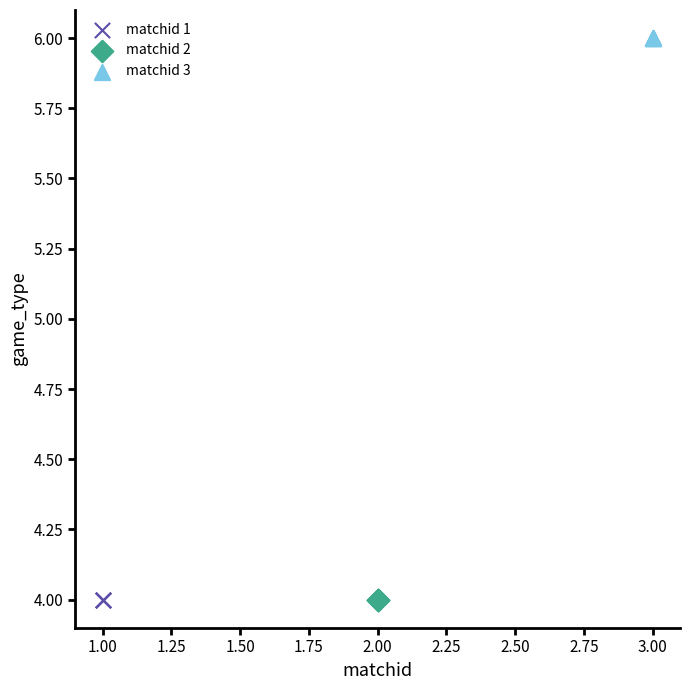

Which series reaches the maximum Y coordinate?

matchid 3